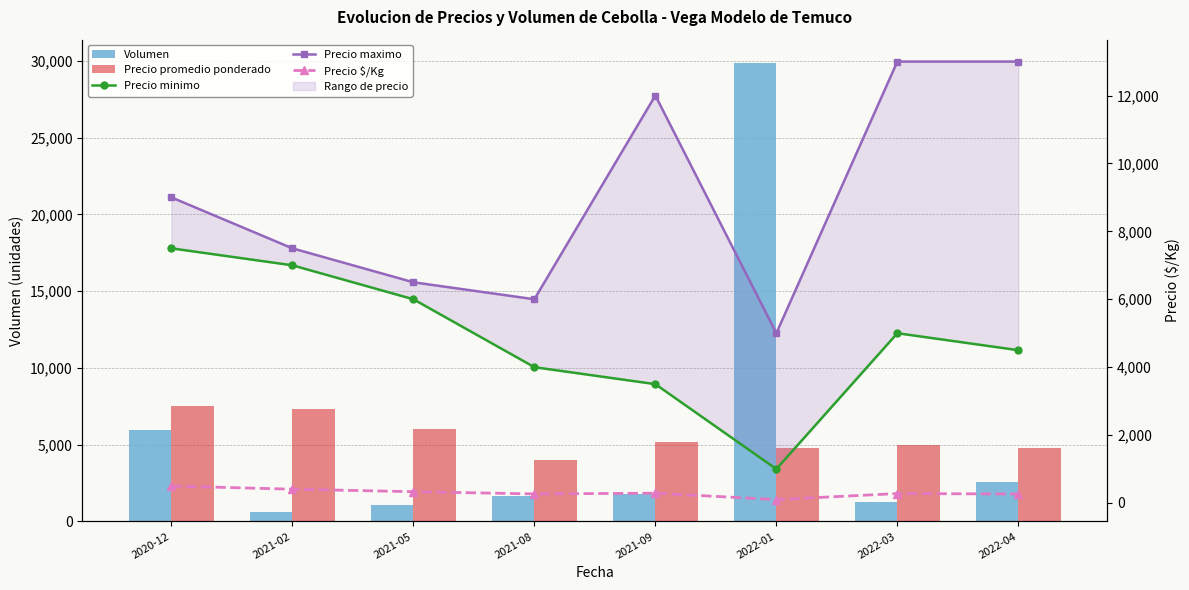

What is the total value across all series at 2022-01?

40753